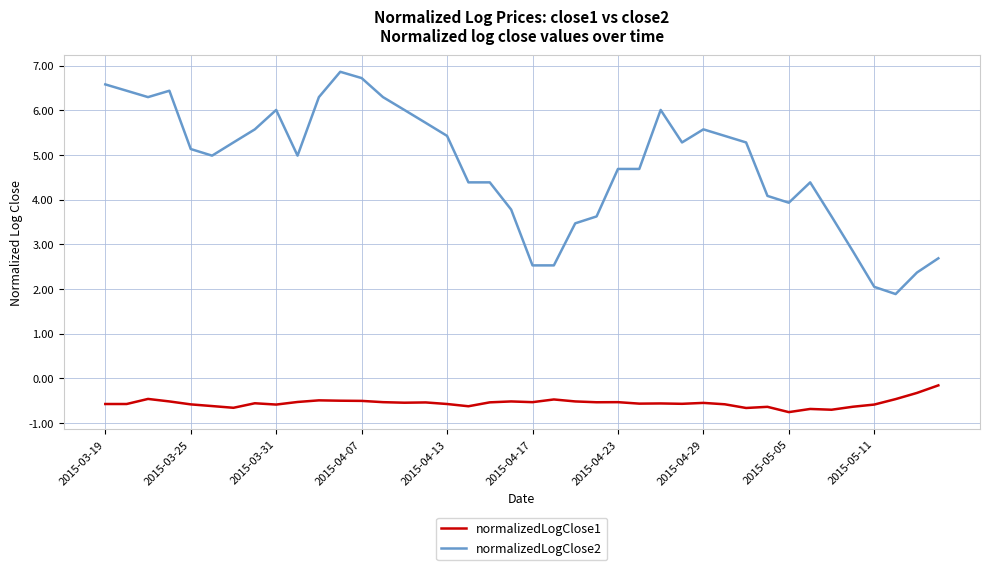

At how many categories does at least one series exceed 2?

39